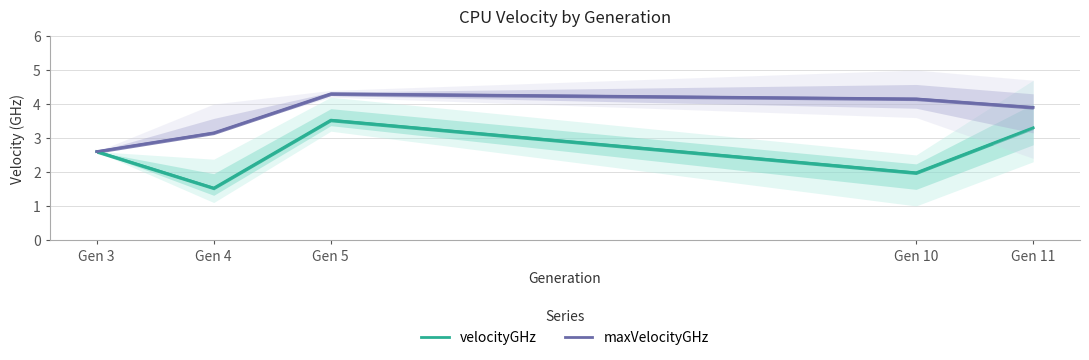

Between Gen 3 and Gen 10, which is larger?

Gen 3